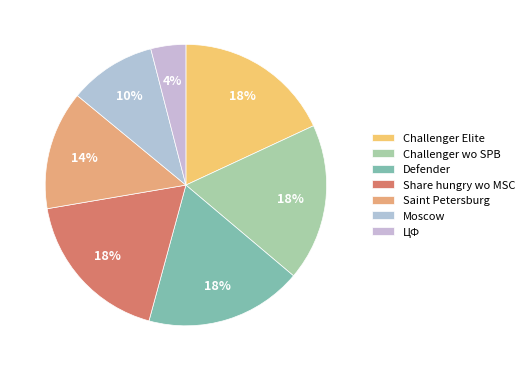

What percentage is the ЦФ slice, to the nearest percent?

4%